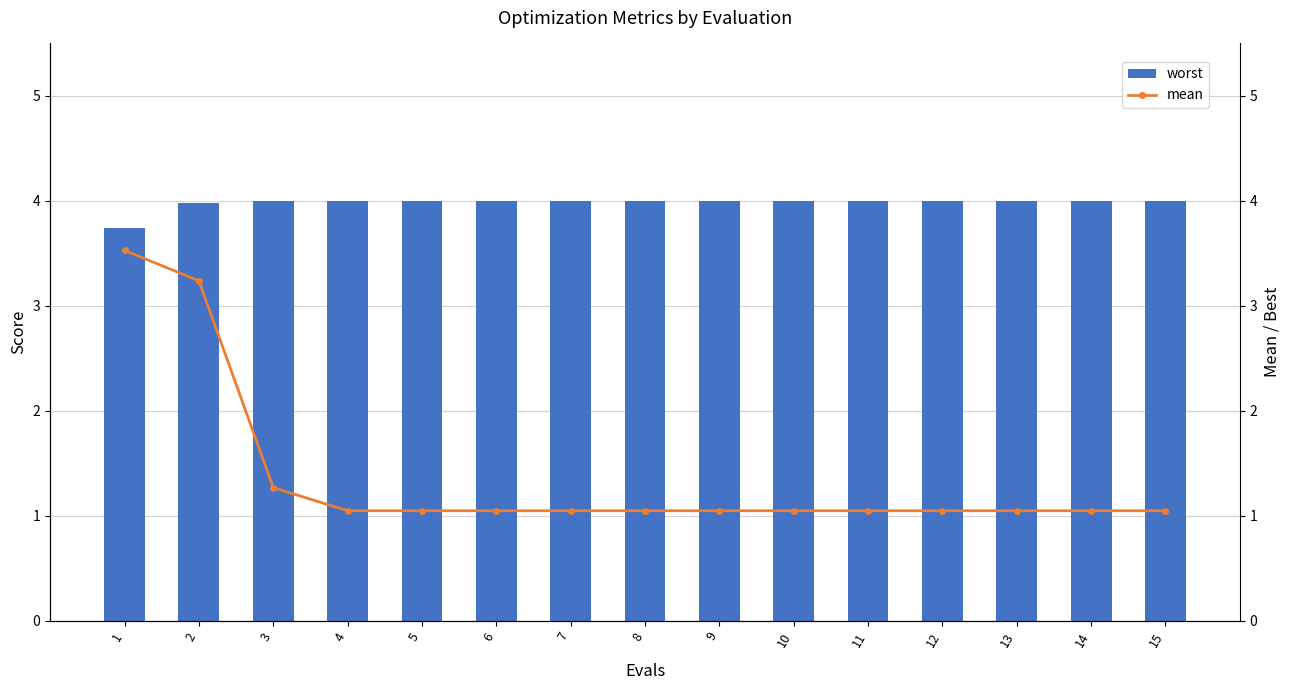

What is the difference between the highest and lowest values at 8?

3.0